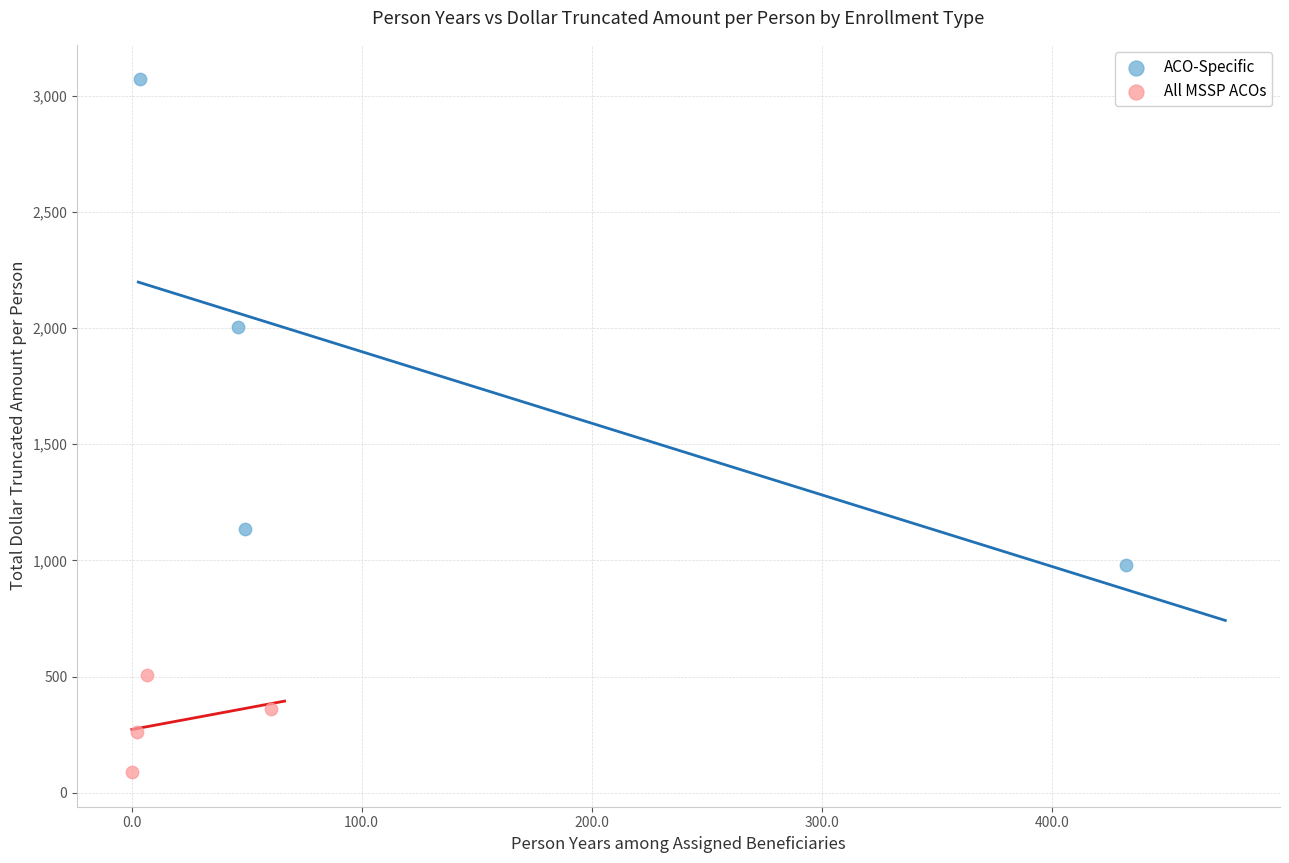

Which series contains the highest Y value?

ACO-Specific